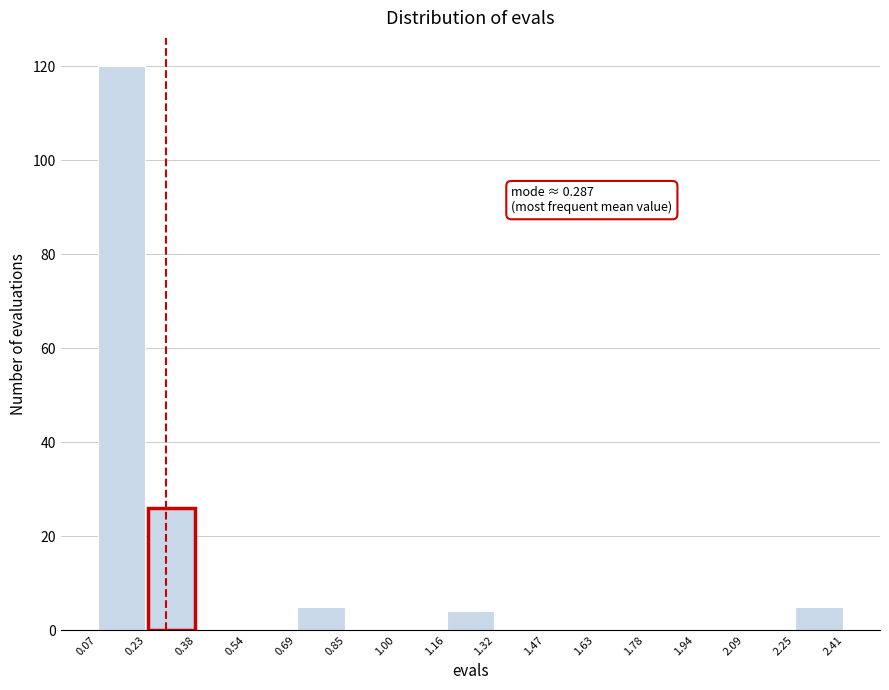

Which range on the x-axis has the tallest bar?

0.07 to 0.23